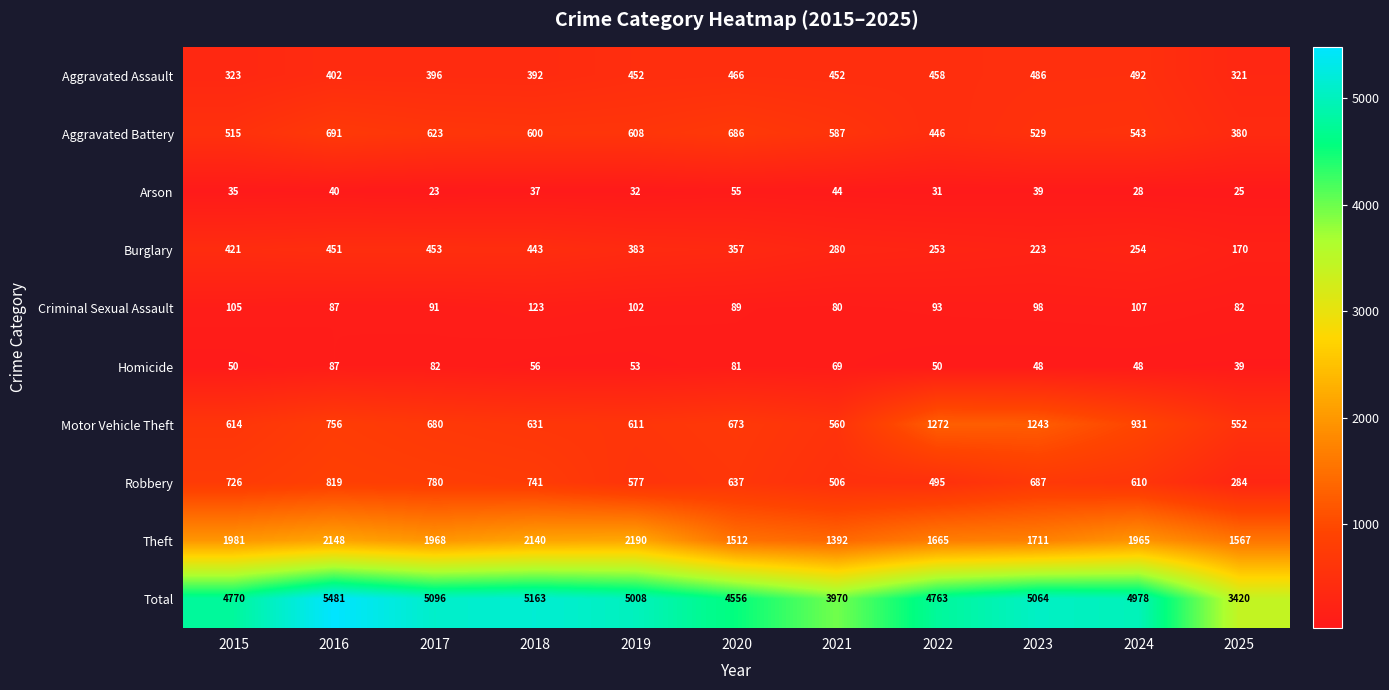

What is the minimum value shown in the chart?

23